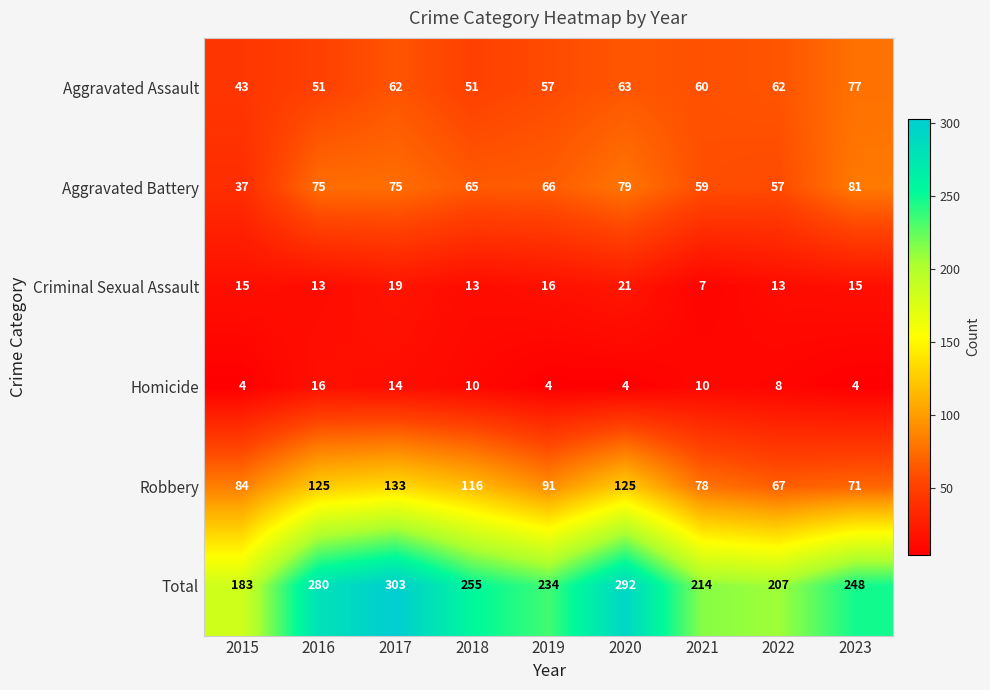

The Aggravated Assault series shows 77 at 2023. True or false?

True